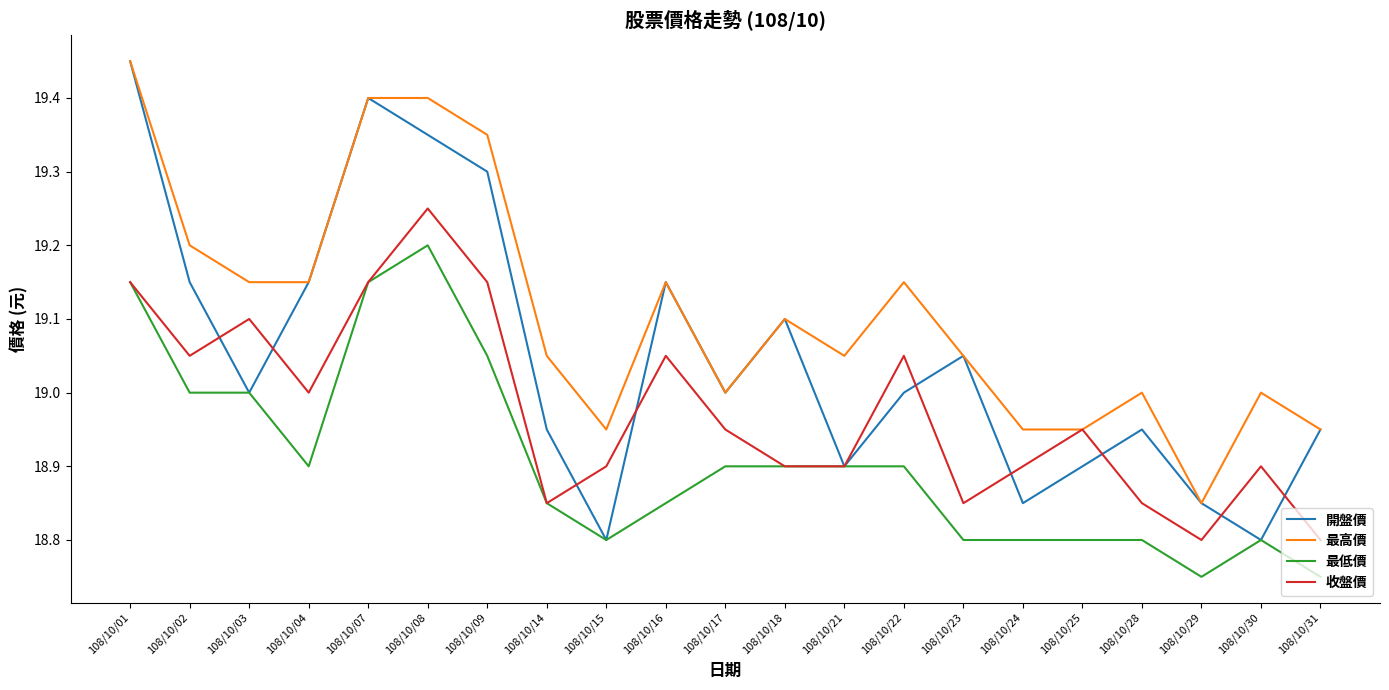

At which label does 開盤價 first exceed 19?

108/10/01